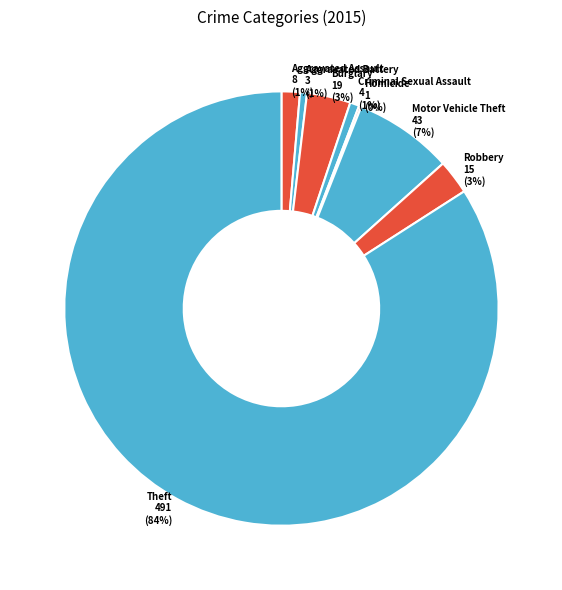

True or false: Robbery accounts for 17% of the total.

False